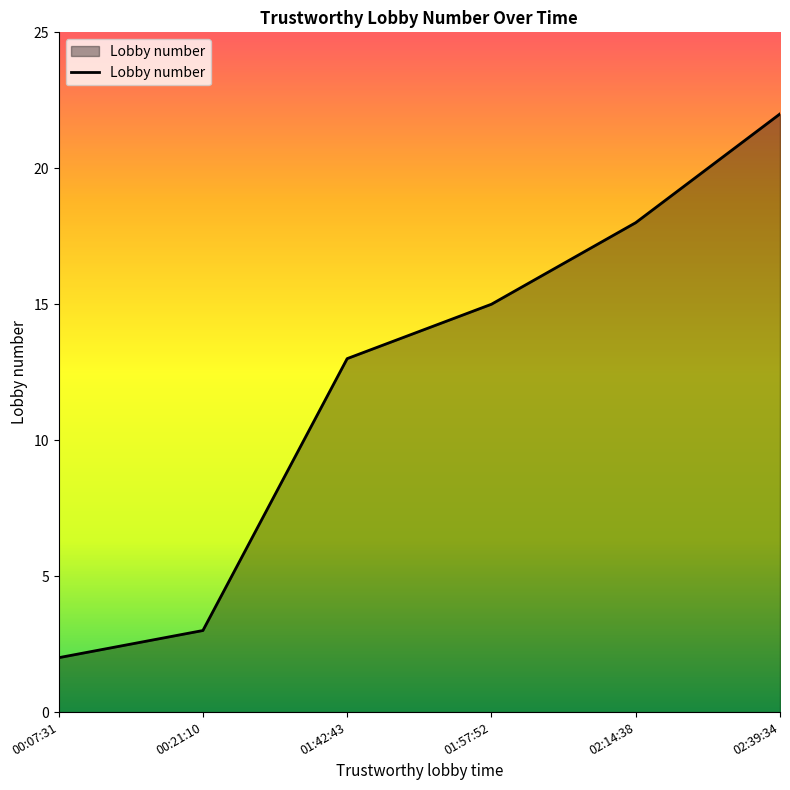

What is the difference between the maximum and second lowest values?

19